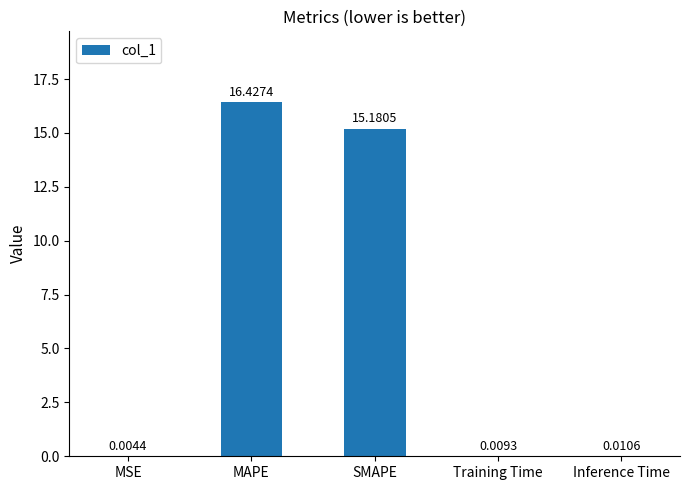

What is the sum of the values at MSE and MAPE?

16.4